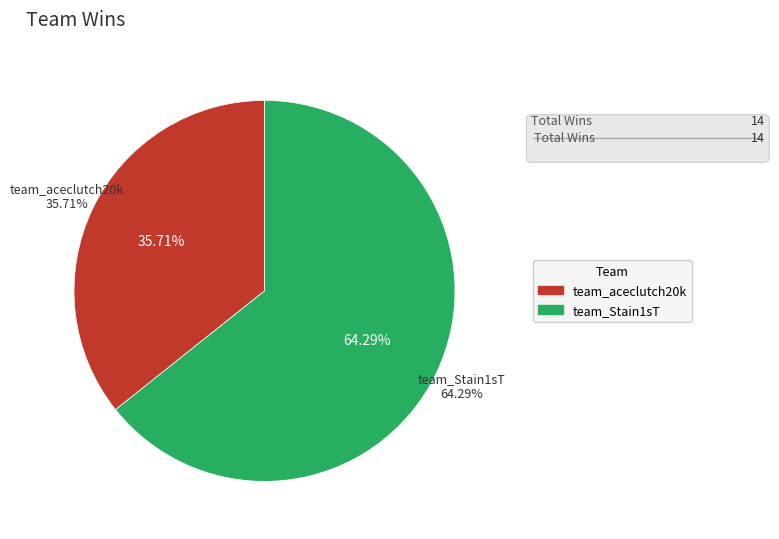

Is the sum of team_Stain1sT and team_aceclutch20k greater than half?

Yes